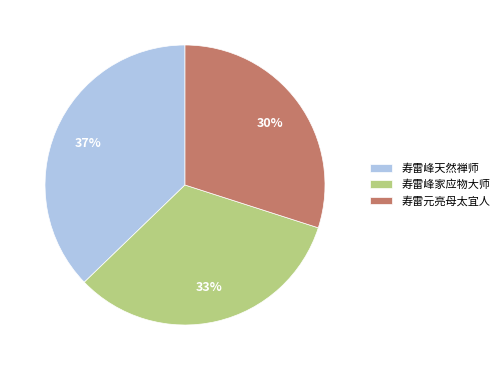

Which category has the smallest portion of the pie?

寿雷元亮母太宜人